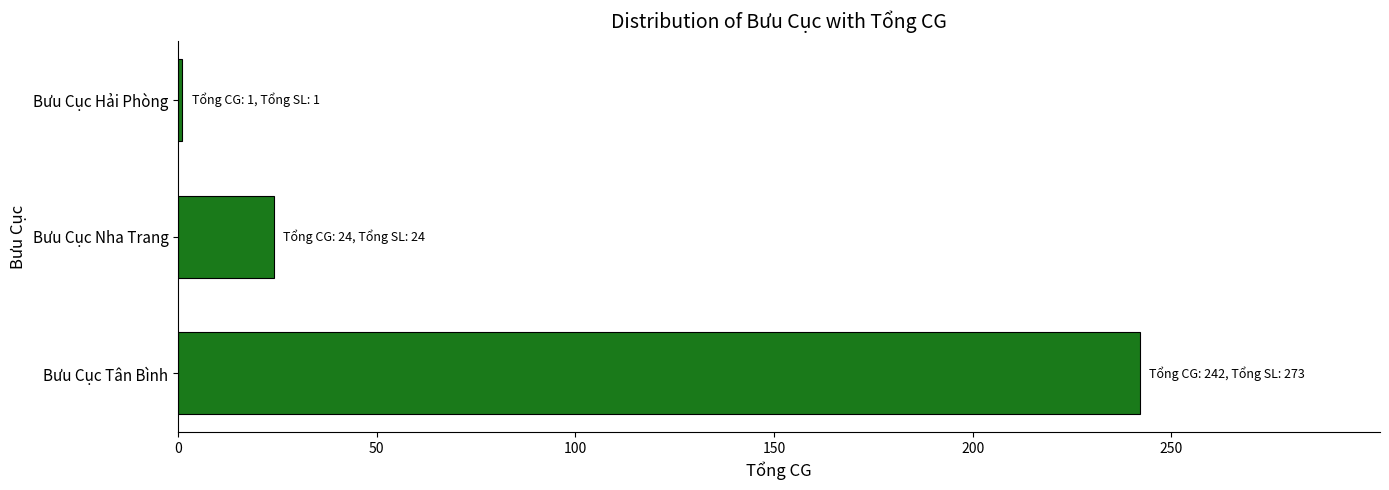

True or false: the data shows 14 at Bưu Cục Nha Trang.

False